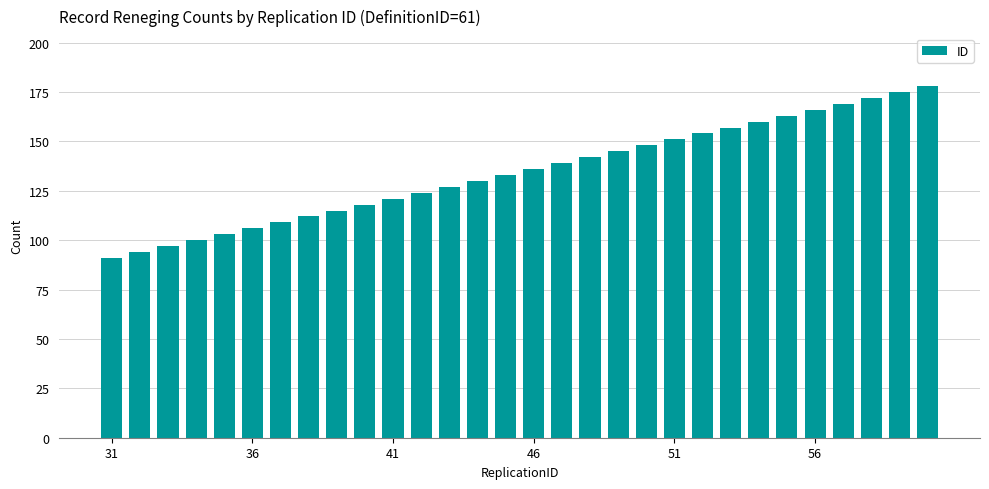

What is the maximum value shown in the chart?

178